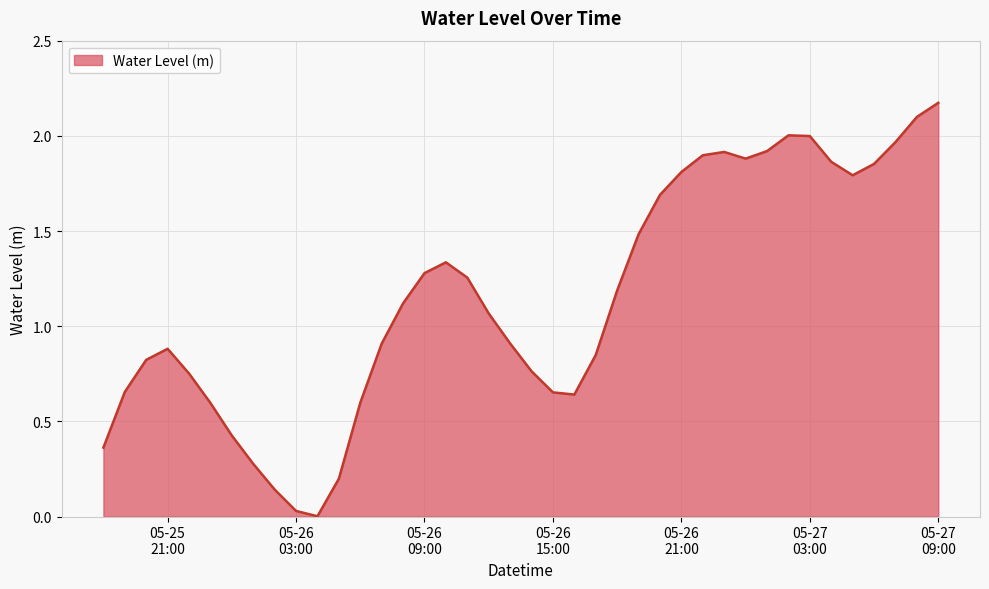

Does the chart display data point markers on the line(s)?

No